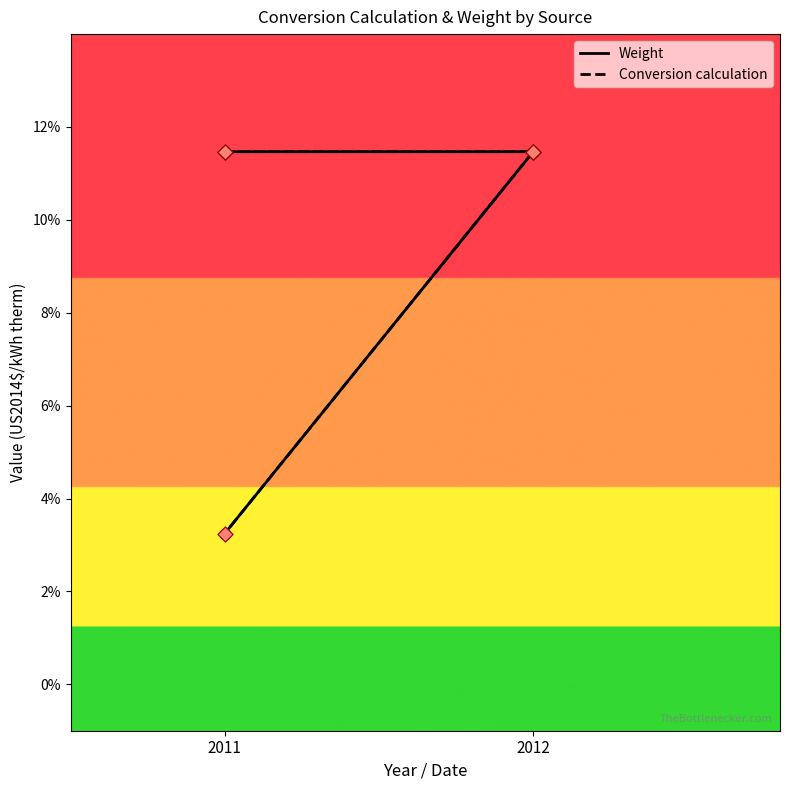

What is the total value across all series at 2011?

0.2